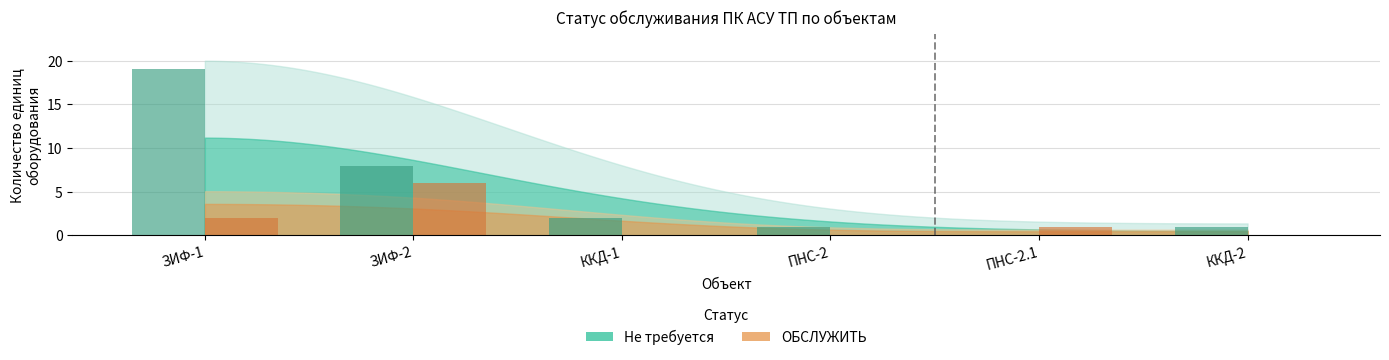

How many values in Не требуется are above zero?

5